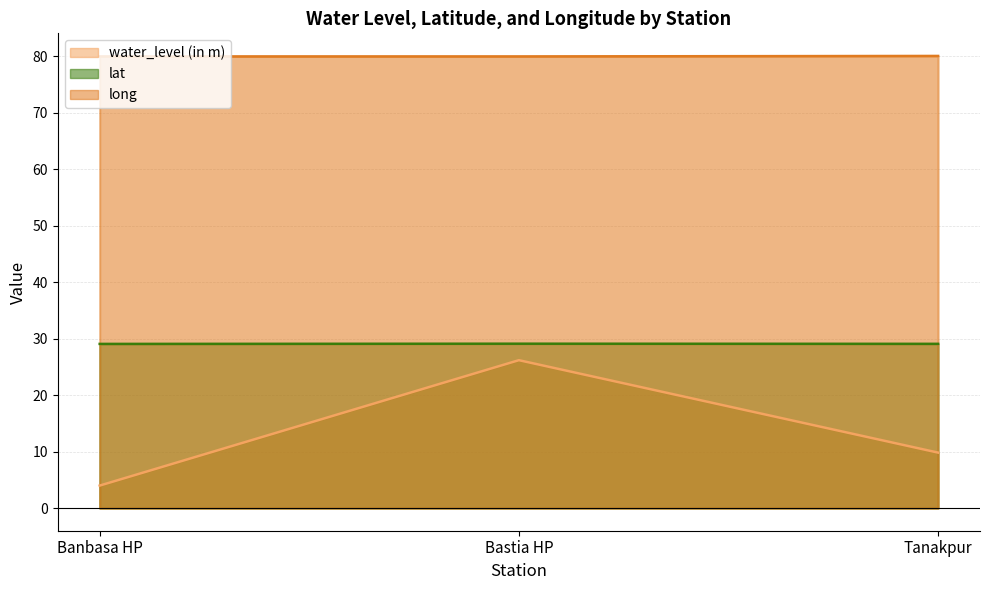

What is the average value of the lat series?

29.1